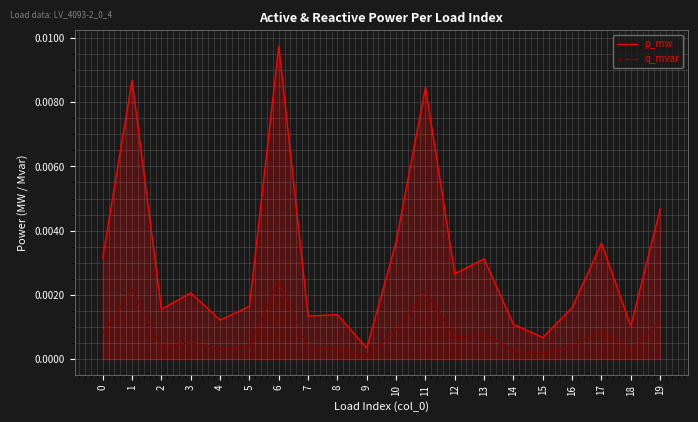

Which series has the largest total across all categories?

p_mw